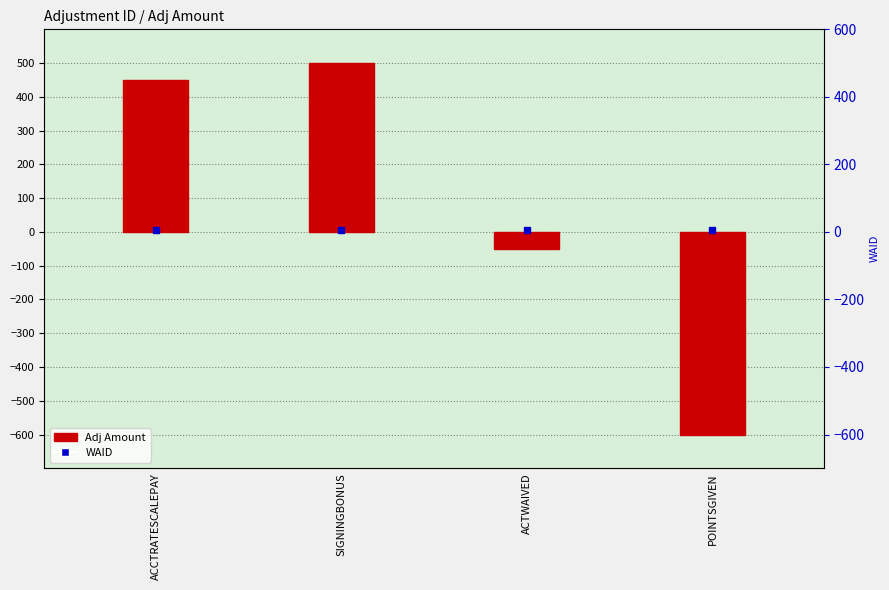

Which series has the largest total across all categories?

Adj Amount